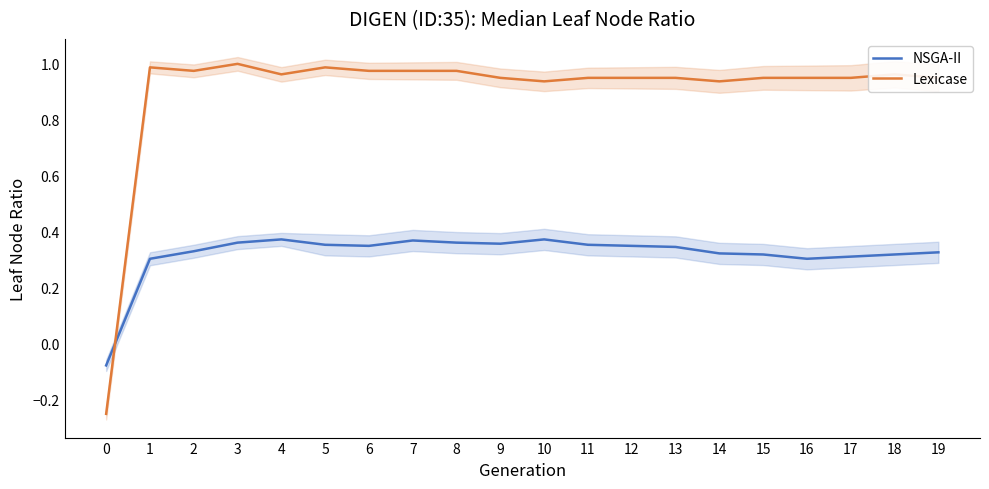

What are all the series names shown in the legend?

NSGA-II, Lexicase